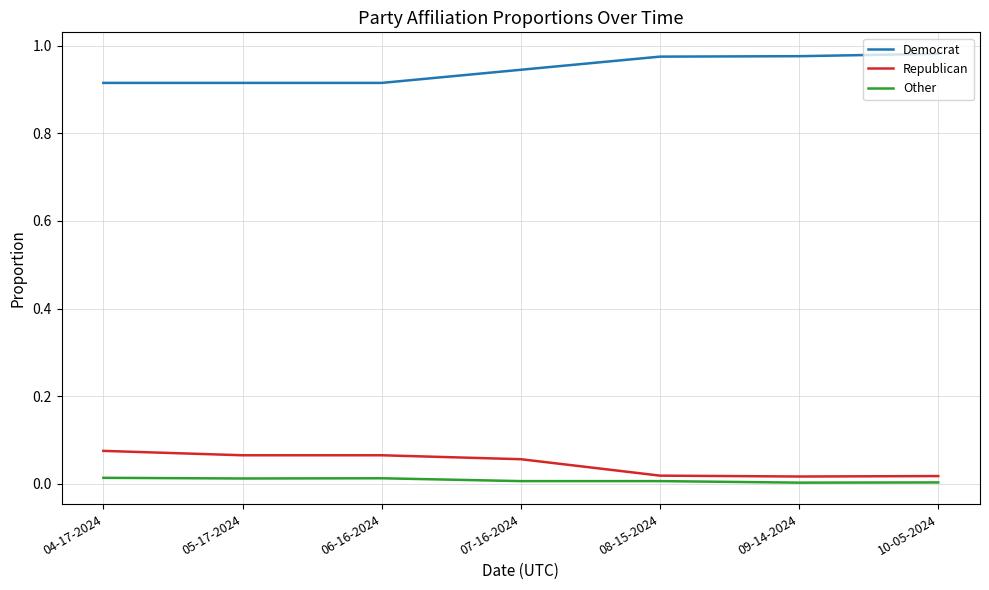

How many Democrat values are between 0 and 1?

7